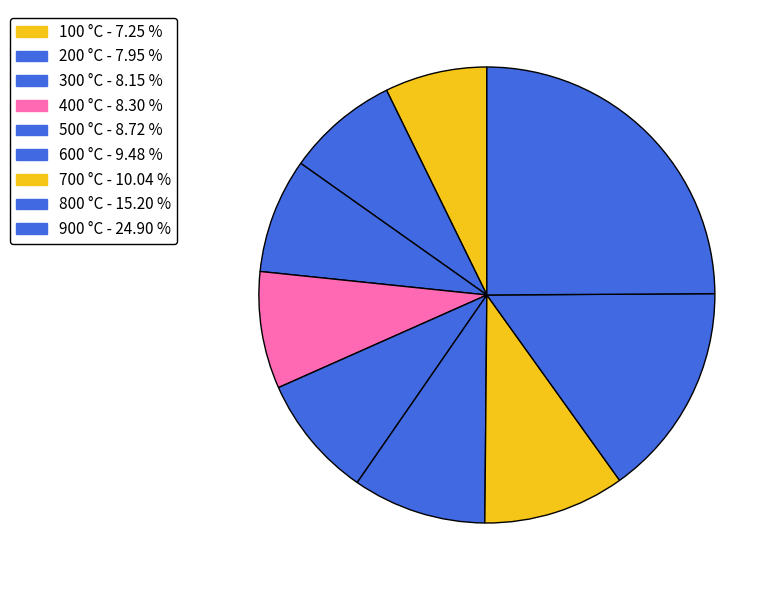

Count the number of slices in the pie.

9